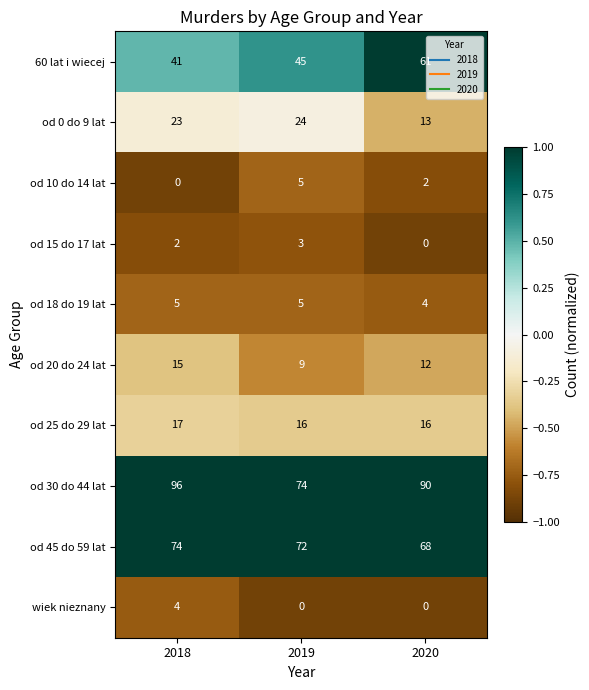

The od 18 do 19 lat series shows 6 at 2020. True or false?

False